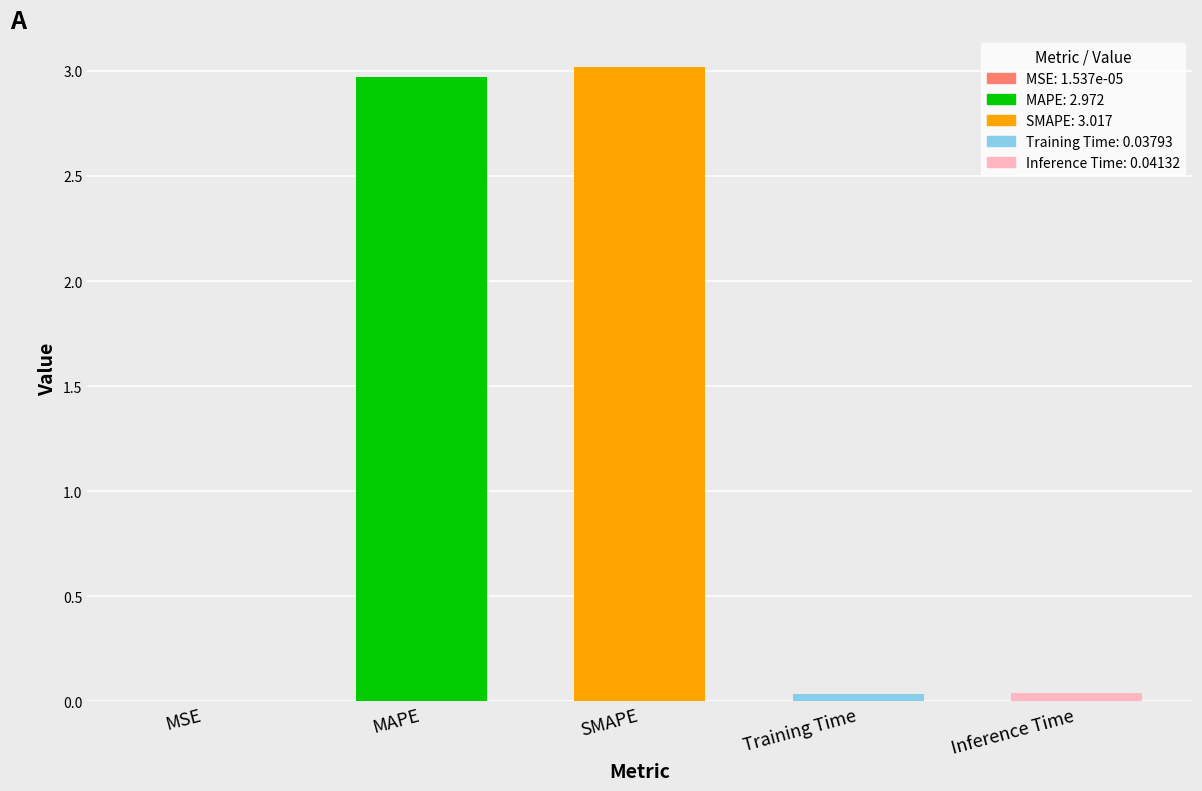

What is the greatest value displayed?

3.0